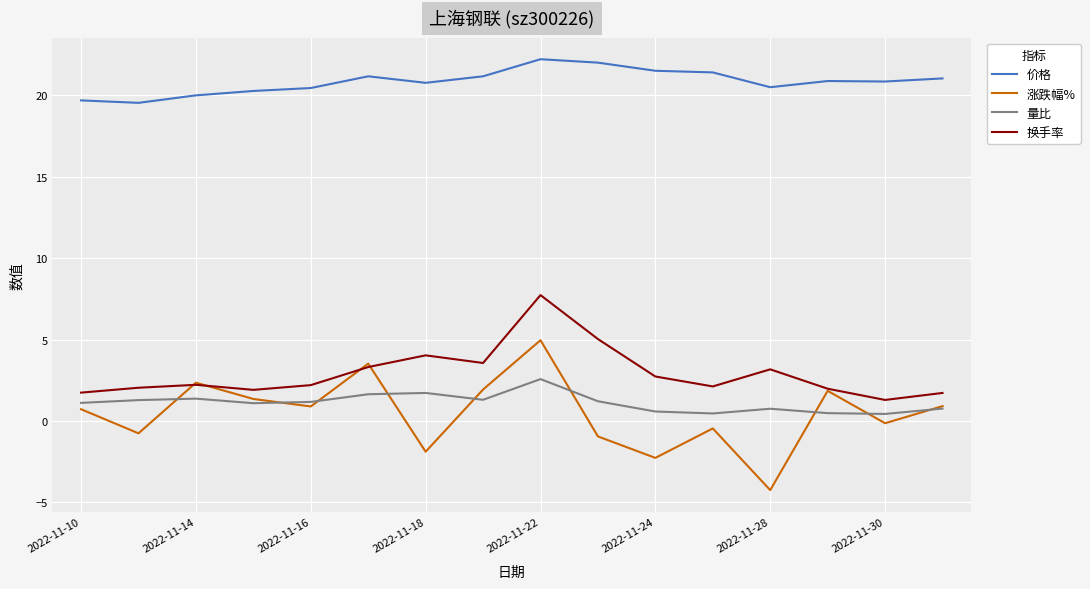

What is the sum of all 涨跌幅% values?

7.8